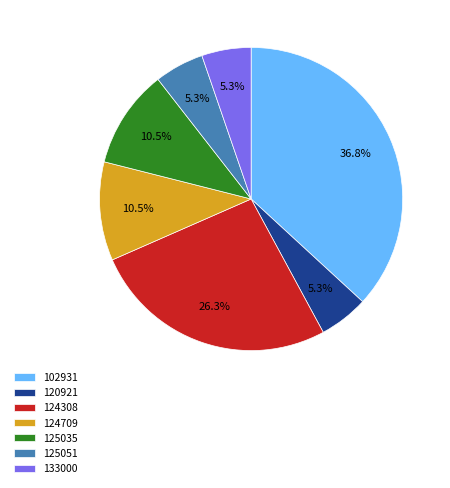

Does any single category account for the majority?

No